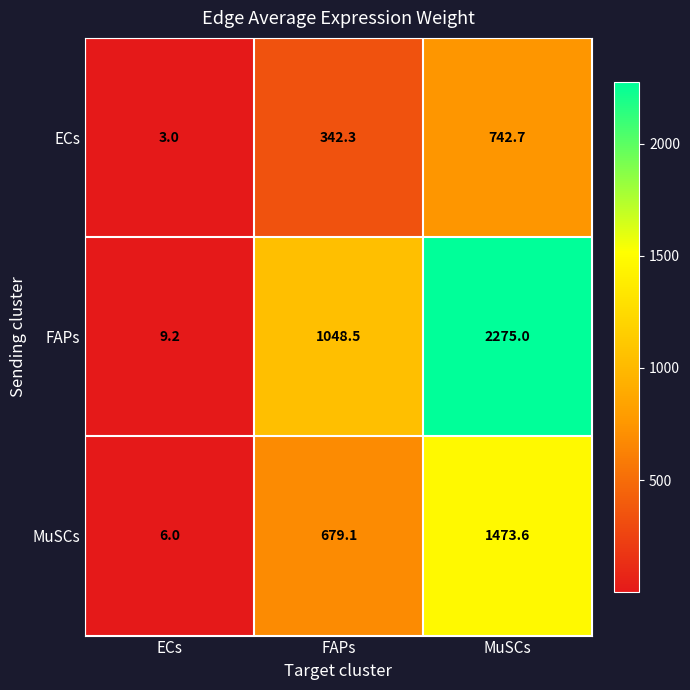

Rank the series by their maximum value, from lowest to highest.

ECs, MuSCs, FAPs